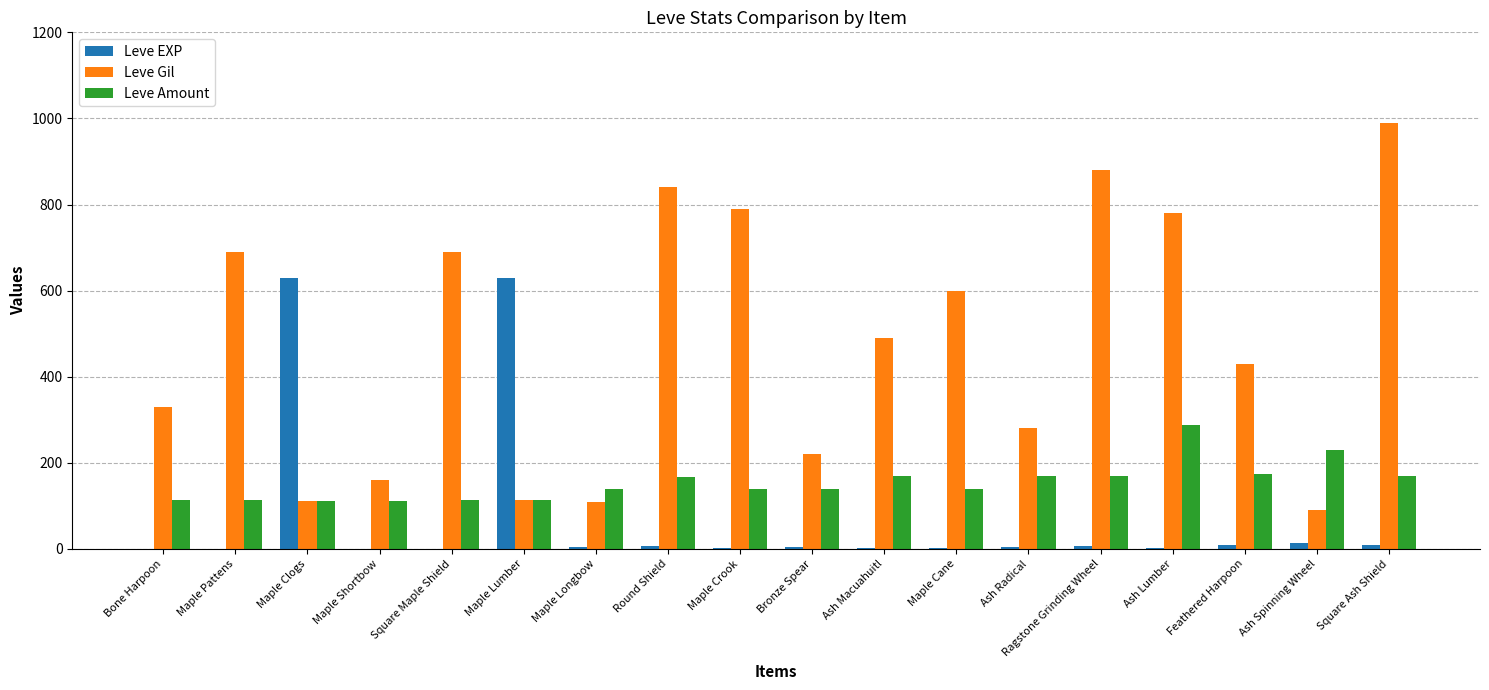

What is the total value across all series at Ash Spinning Wheel?

333